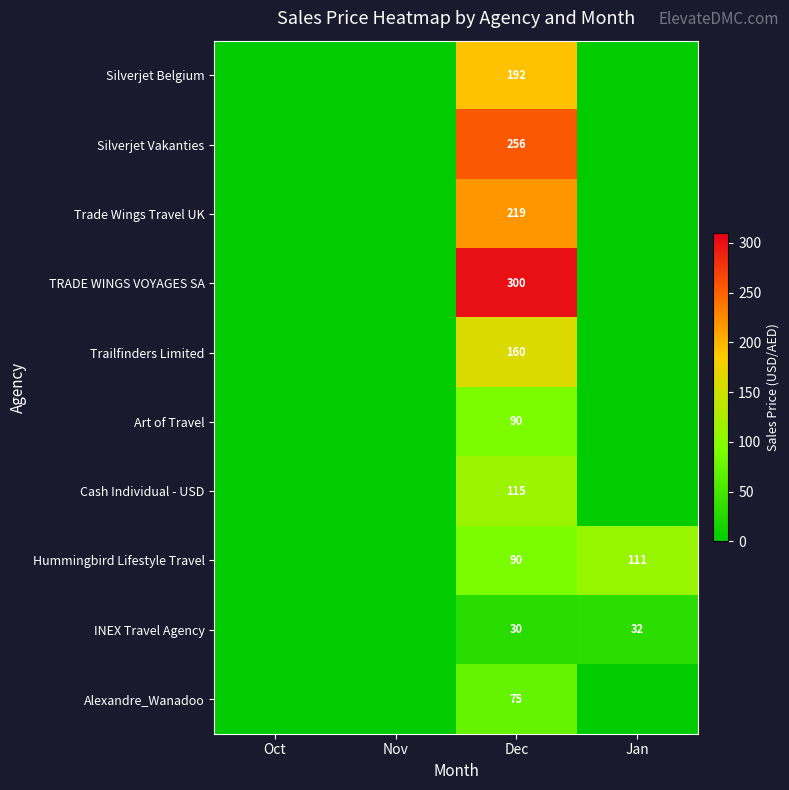

The value of Trade Wings Travel UK at Dec is 219. True or false?

True